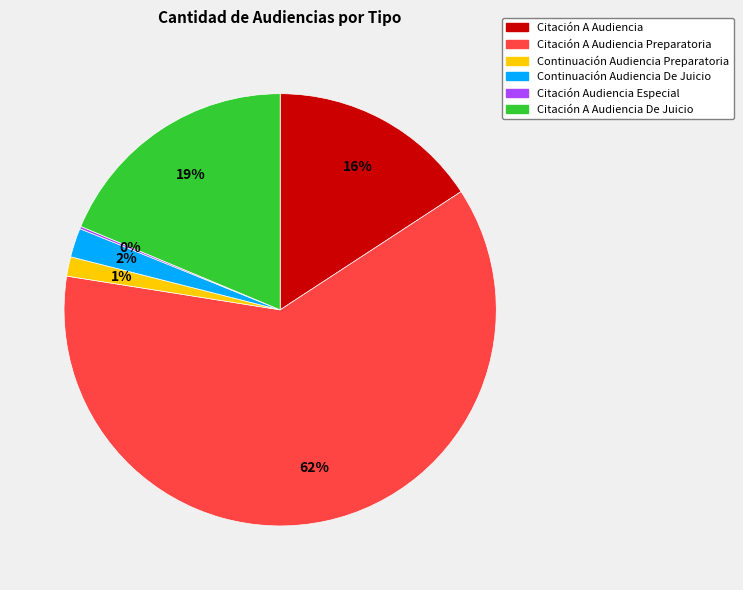

Does any single category account for the majority?

Yes